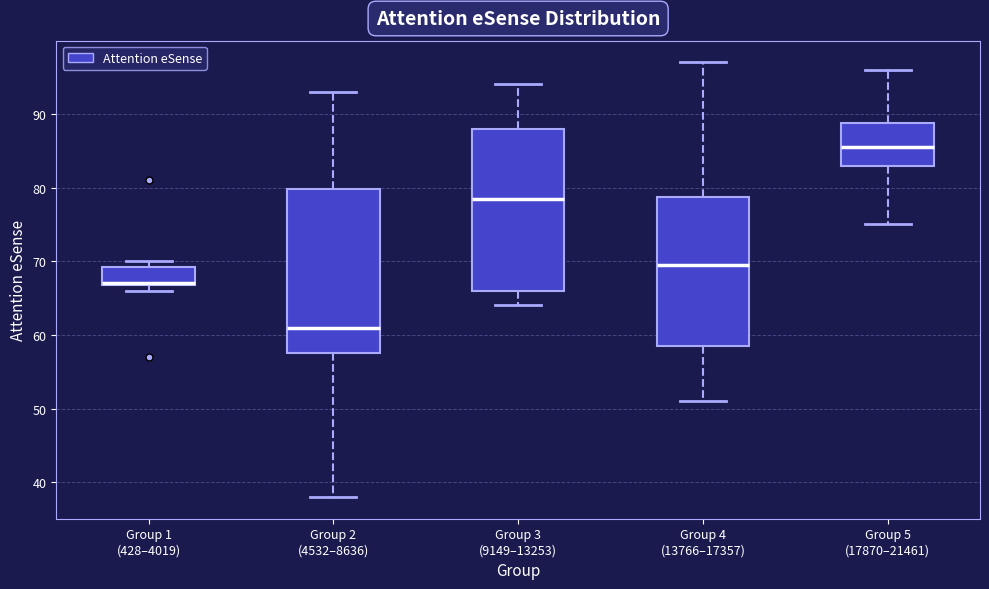

Reading left to right, read every box against the y-axis: the position of its median line, the range the box covers, and the ends of its whiskers. The values are not printed on the chart, so give them approximately, as read against the axis.

Group 1 (428–4019): median 67 (drawn on the box's lower edge), box 67 to 69, whiskers 66 to 70
Group 2 (4532–8636): median 61, box 58 to 80, whiskers 38 to 93
Group 3 (9149–13253): median 79, box 66 to 88, whiskers 64 to 94
Group 4 (13766–17357): median 70, box 59 to 79, whiskers 51 to 97
Group 5 (17870–21461): median 86, box 83 to 89, whiskers 75 to 96